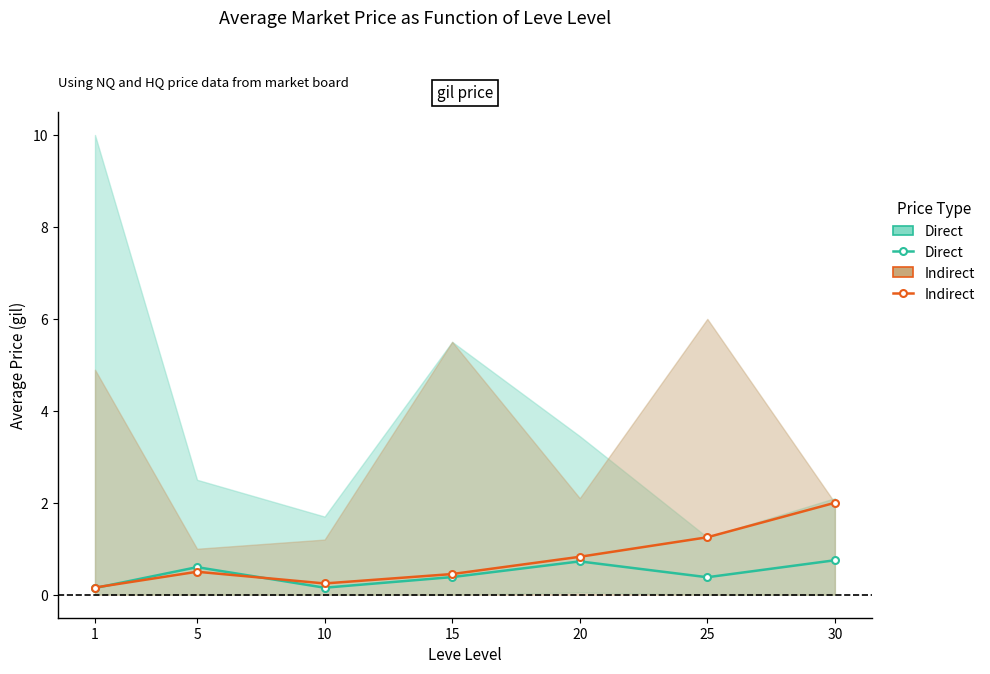

Reading left to right, extract all data points from this chart.

Direct: 0.1	0.6	0.2	0.4	0.7	0.4	0.8
Indirect: 0.2	0.5	0.2	0.5	0.8	1.2	2.0